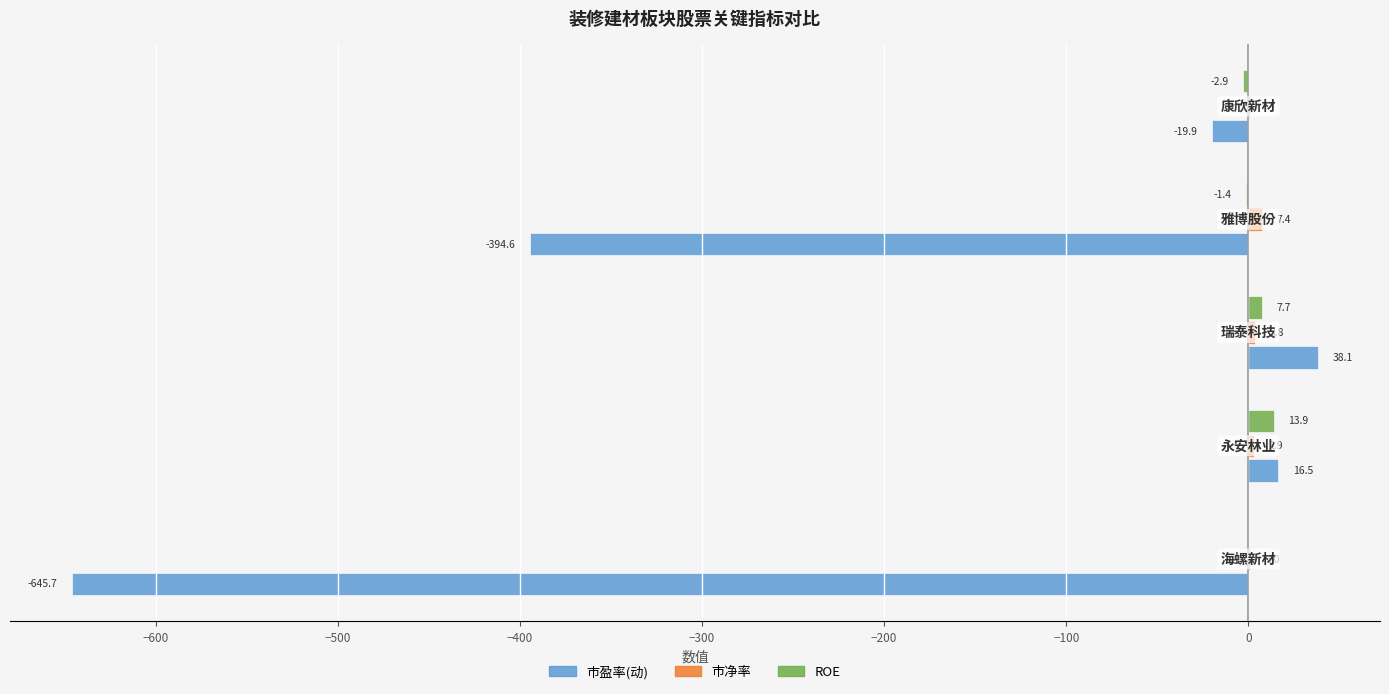

How many bars are there in total?

15